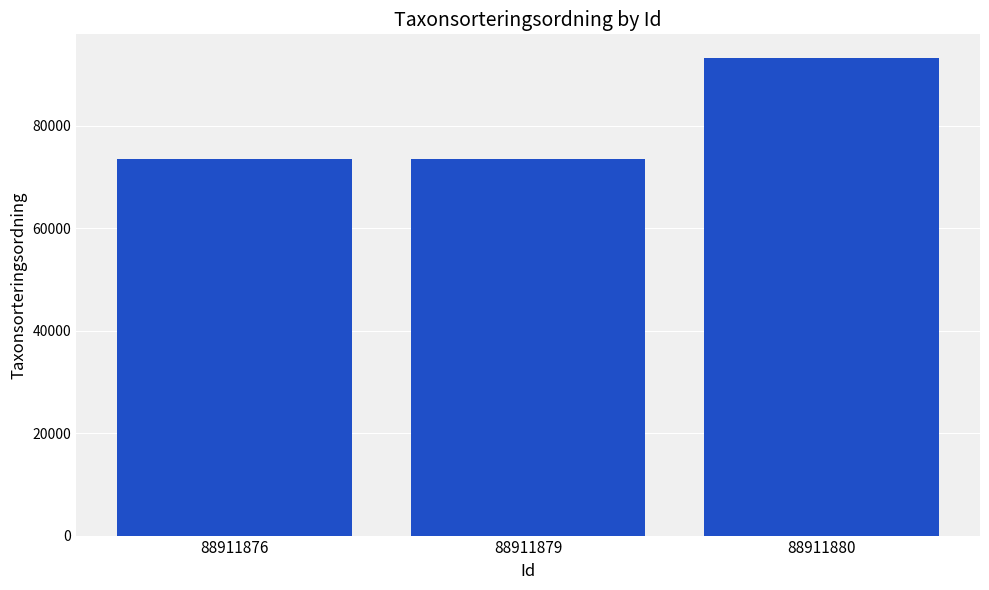

What is the greatest value displayed?

93132